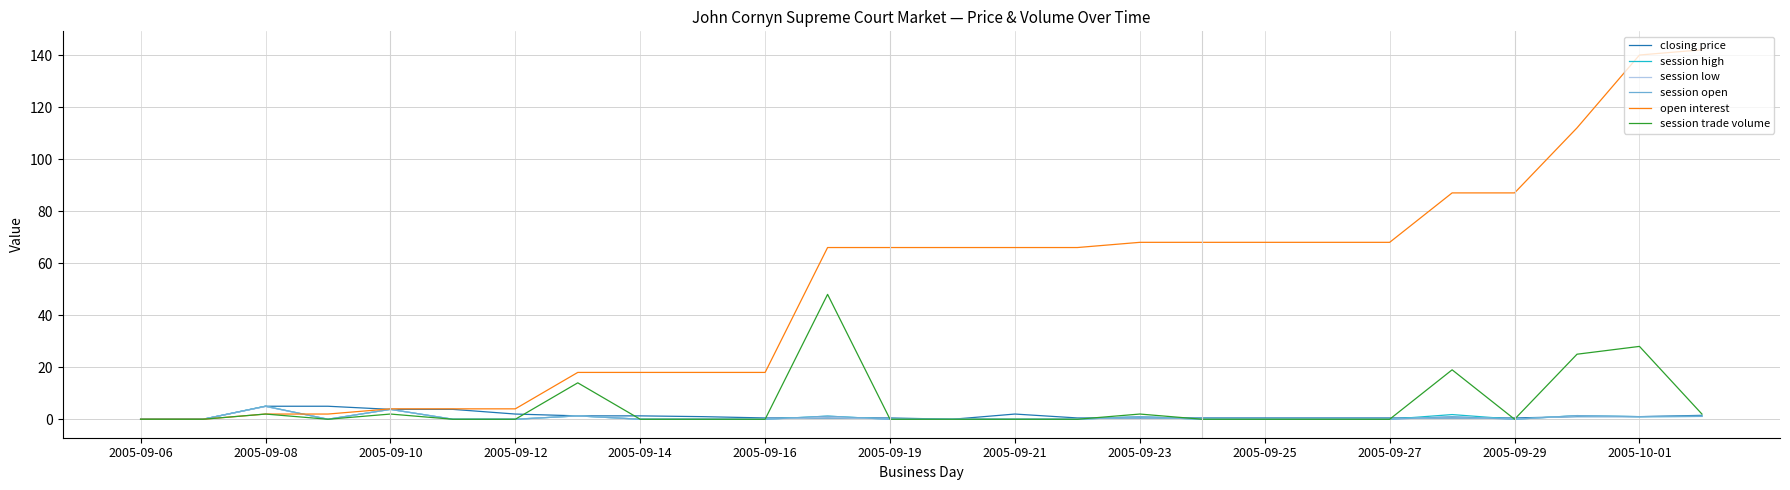

Which series has the largest total across all categories?

open interest